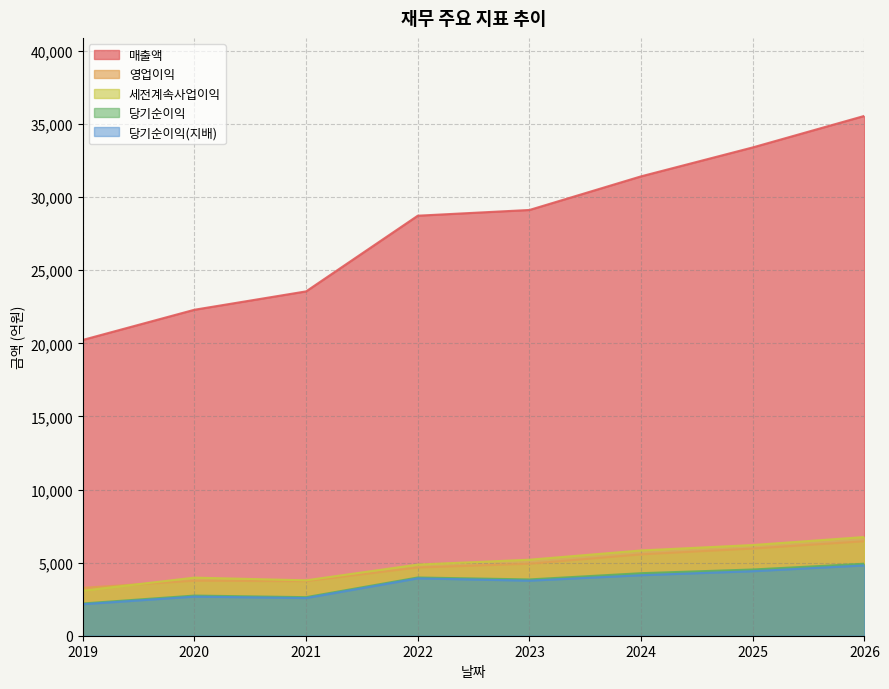

True or false: 매출액 and 영업이익 intersect in this chart.

False